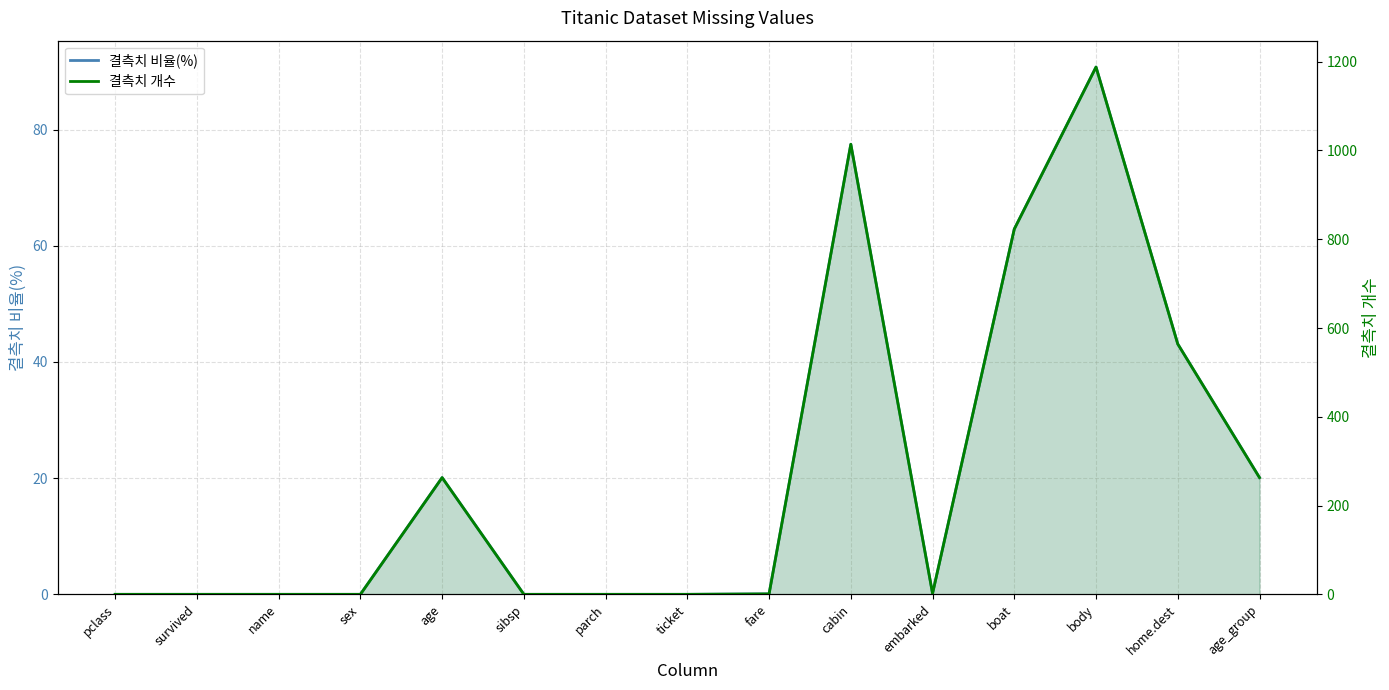

At which category does 결측치 비율(%) reach its first local valley?

embarked